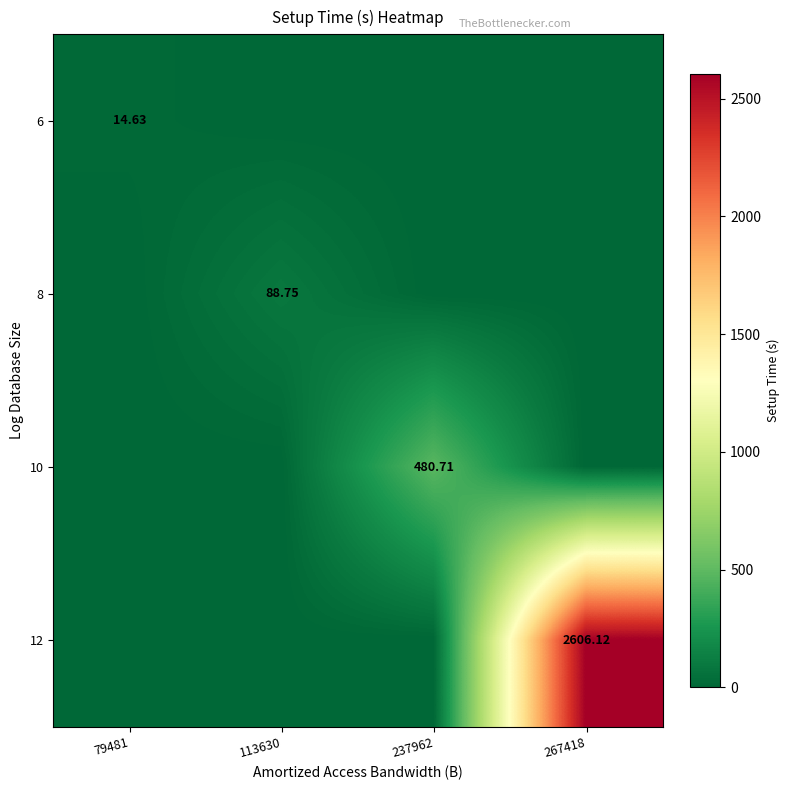

At 113630, list the series in order from largest to smallest.

8, 6, 10, 12